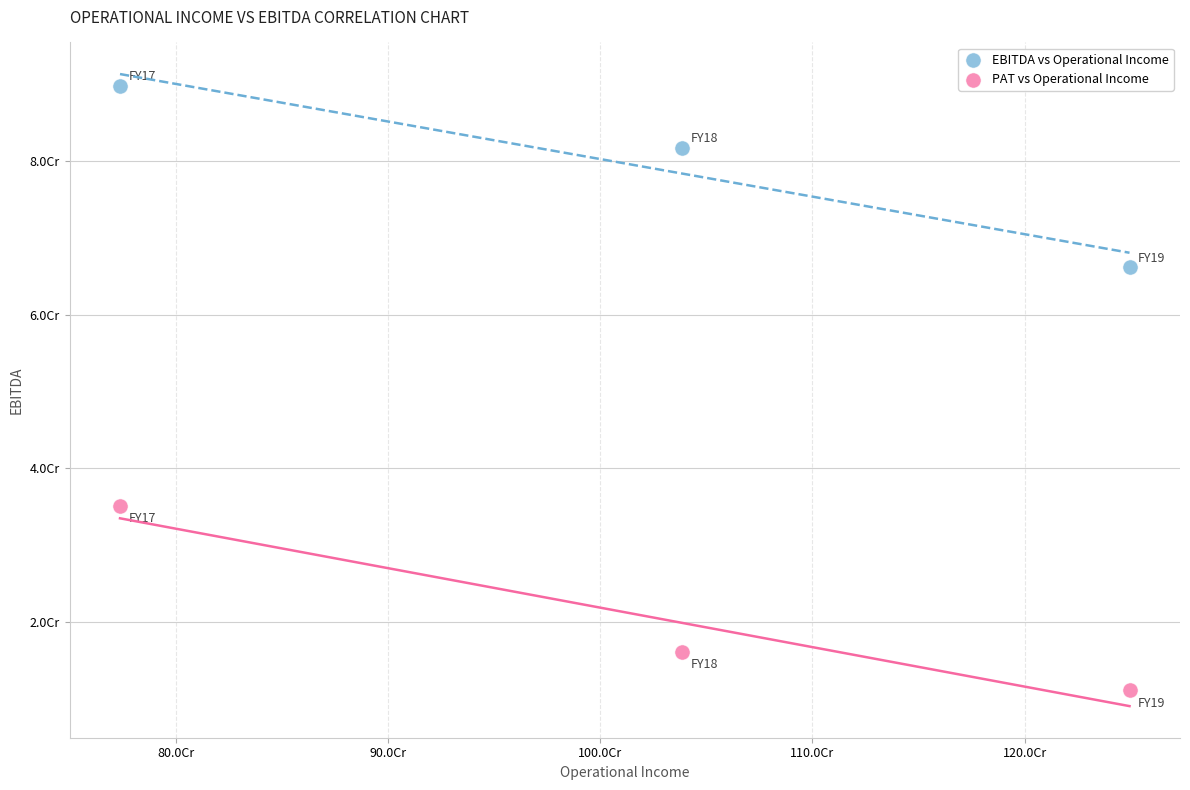

Which series has the widest spread of Y values?

PAT vs Operational Income